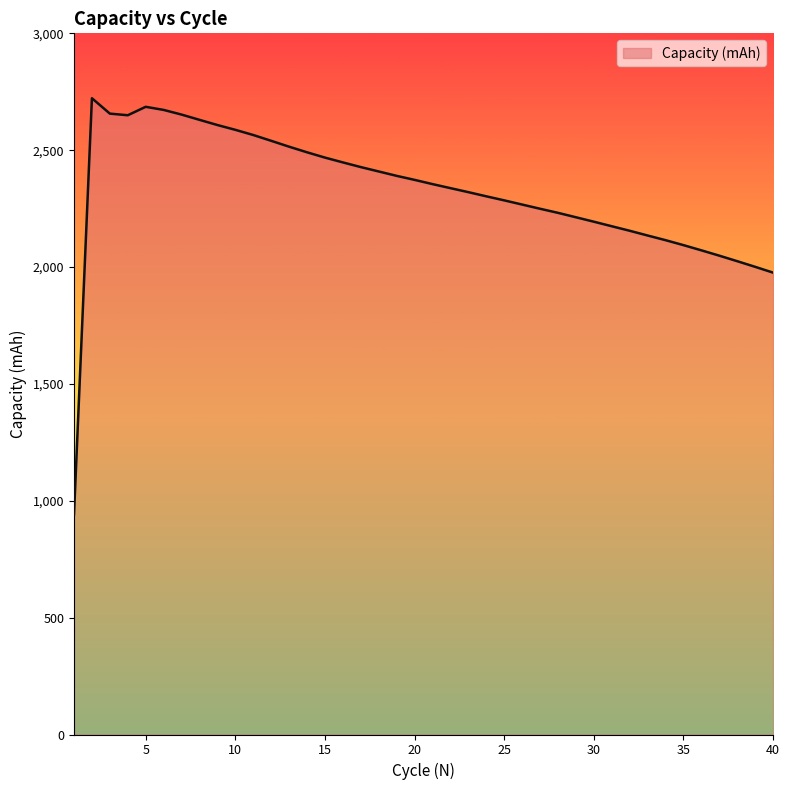

What is the difference between the maximum and minimum values?

1780.6